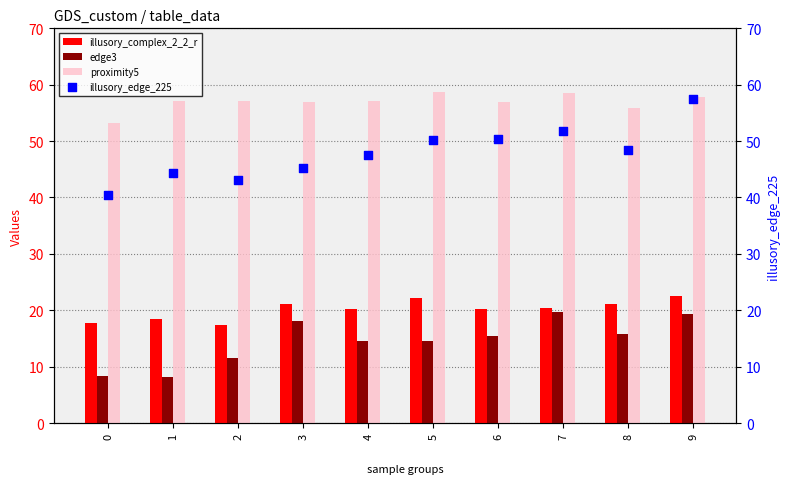

What is the total value across all series at 6?

142.9